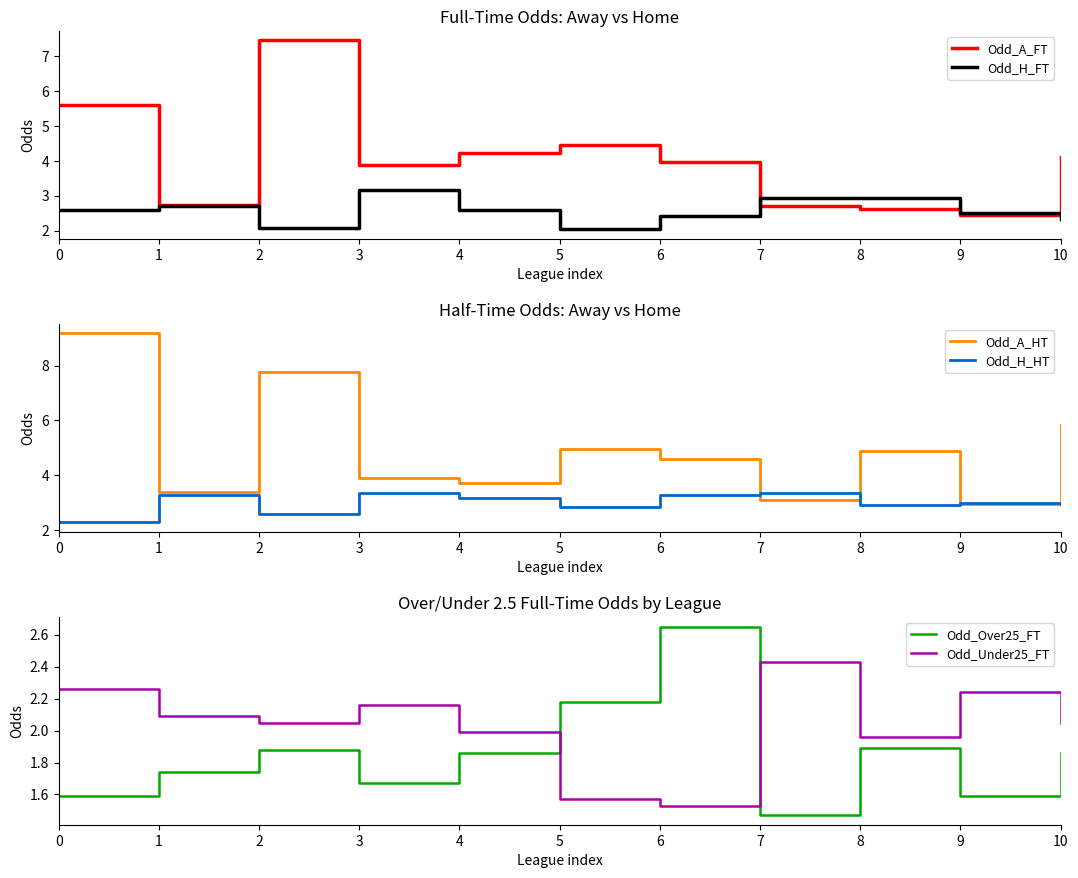

Between 1 and 5, which is larger?

5